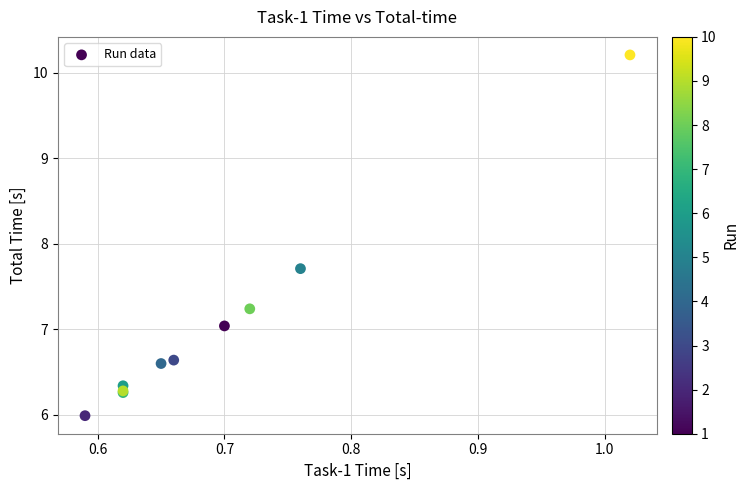

What Y value in the scatter plot is closest to 8?

7.7